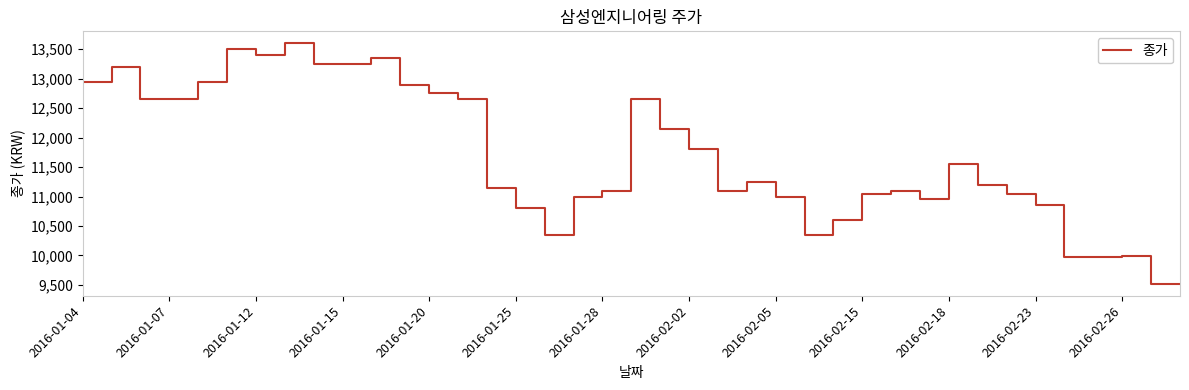

What is the smallest value displayed?

9520